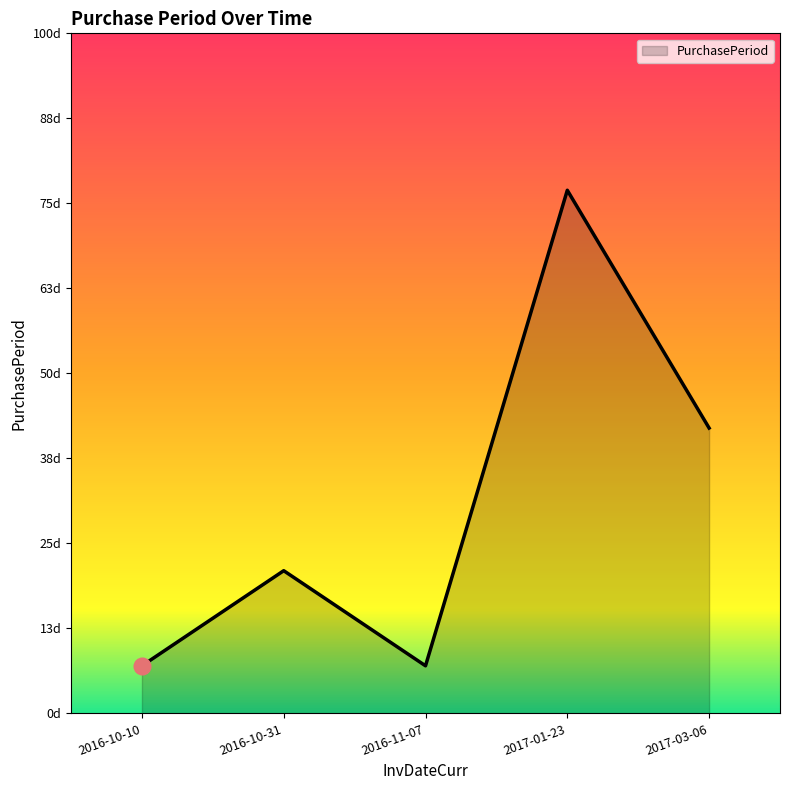

Is this an area chart (filled region under the line)?

Yes